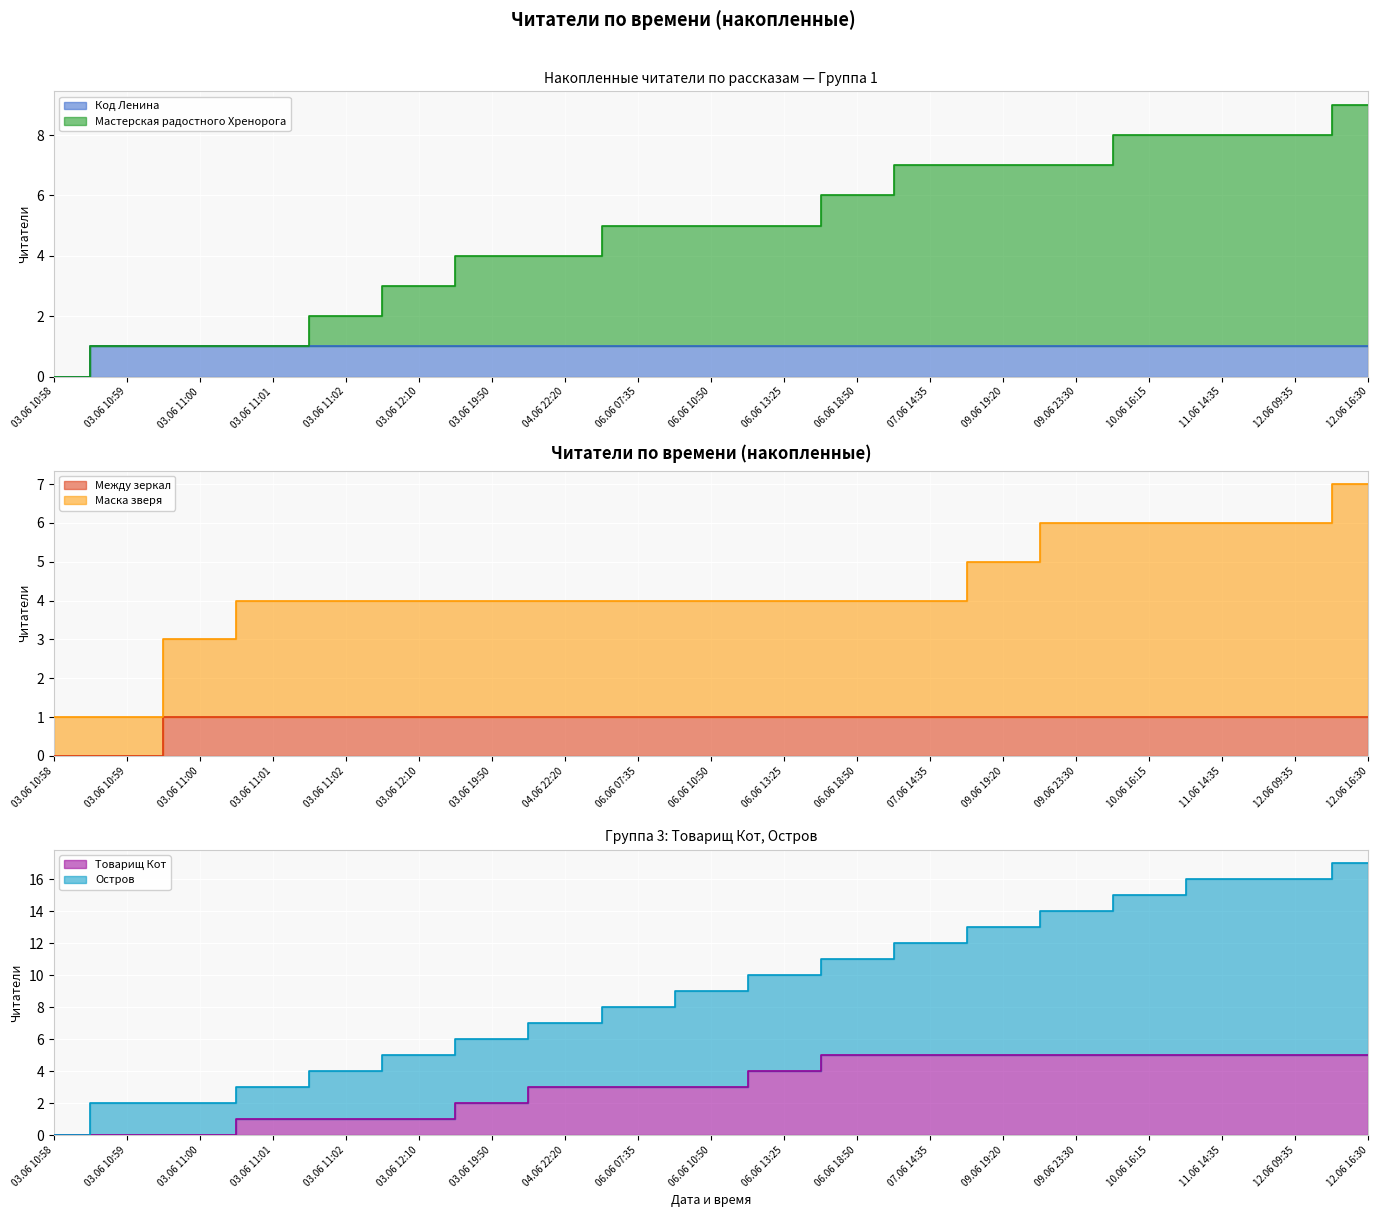

Where does the Остров series first go above 9?

06.06 13:25